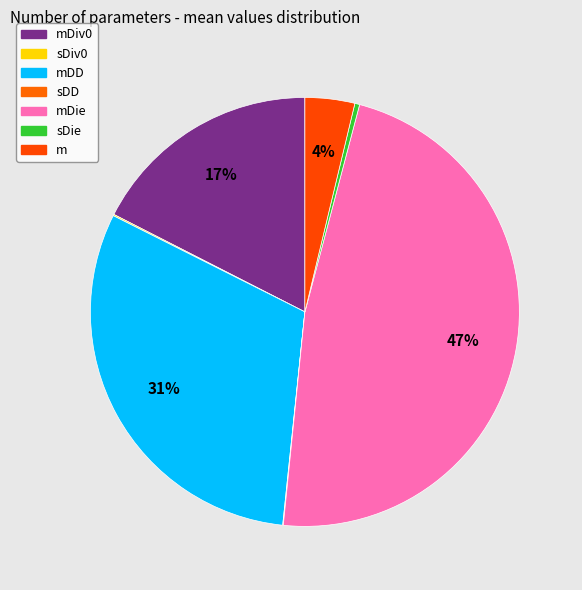

Rank the categories by value from lowest to highest.

sDD, sDiv0, sDie, m, mDiv0, mDD, mDie